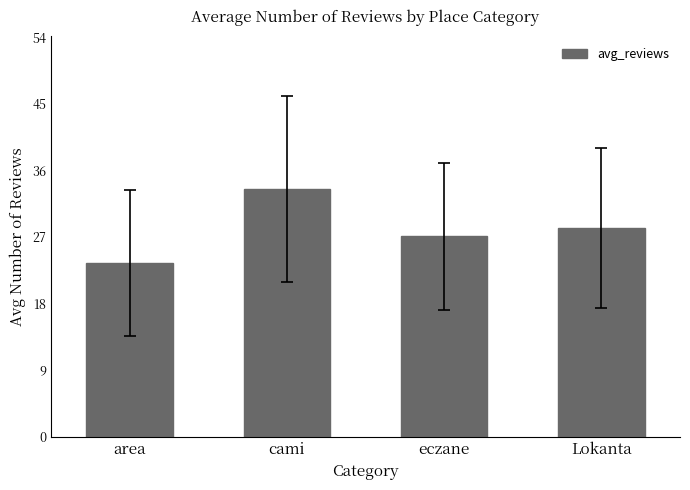

Approximately how many times larger is the value at area compared to cami?

0.7